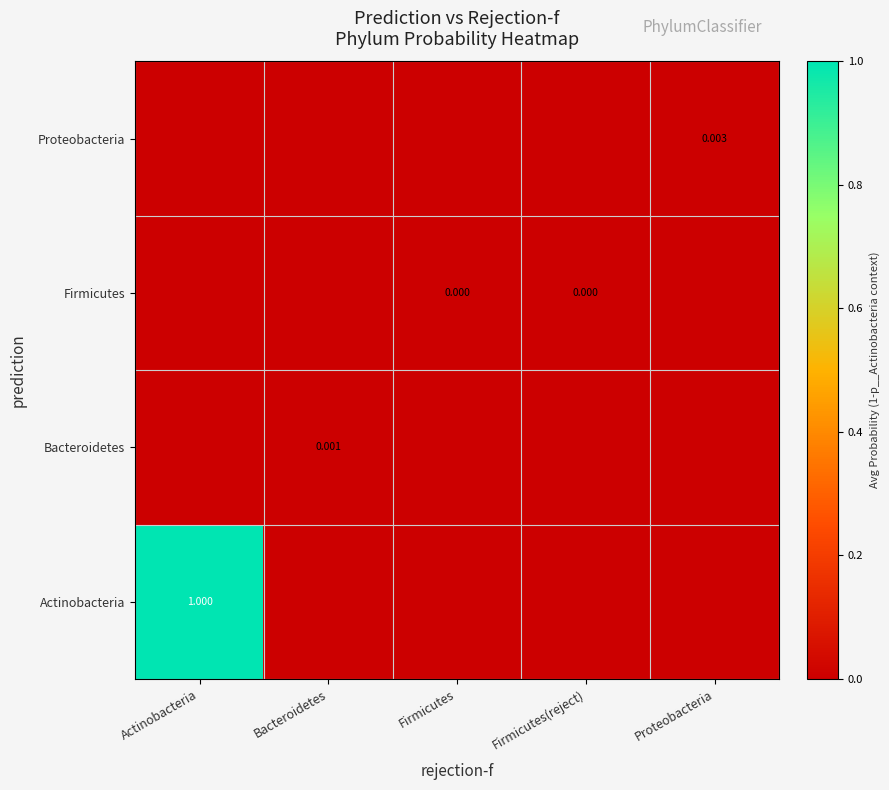

Which has a higher value, Bacteroidetes or Firmicutes?

Bacteroidetes